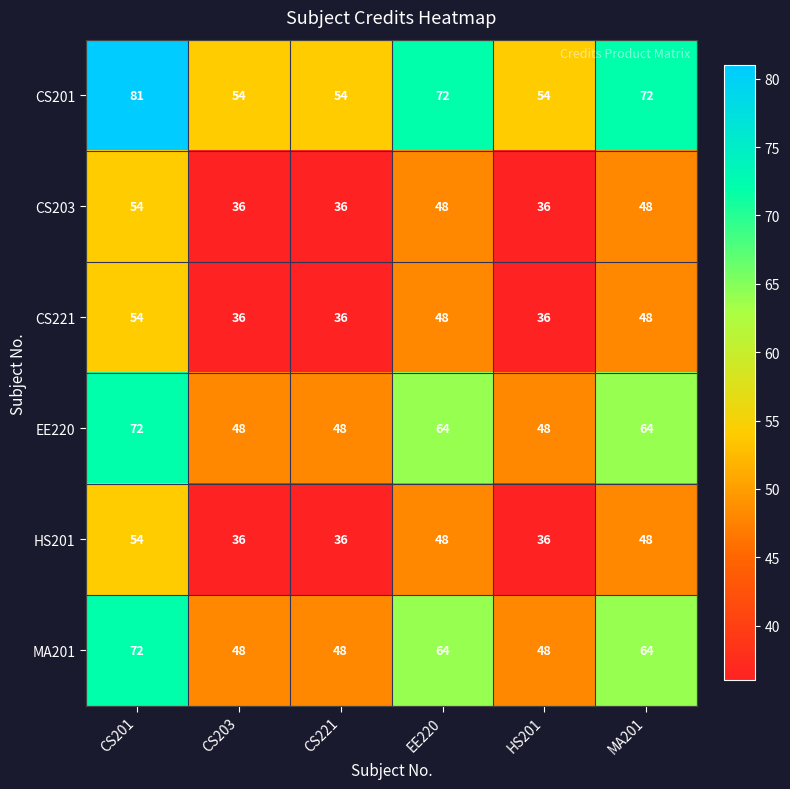

Is it true that EE220 equals 72 at CS201?

True